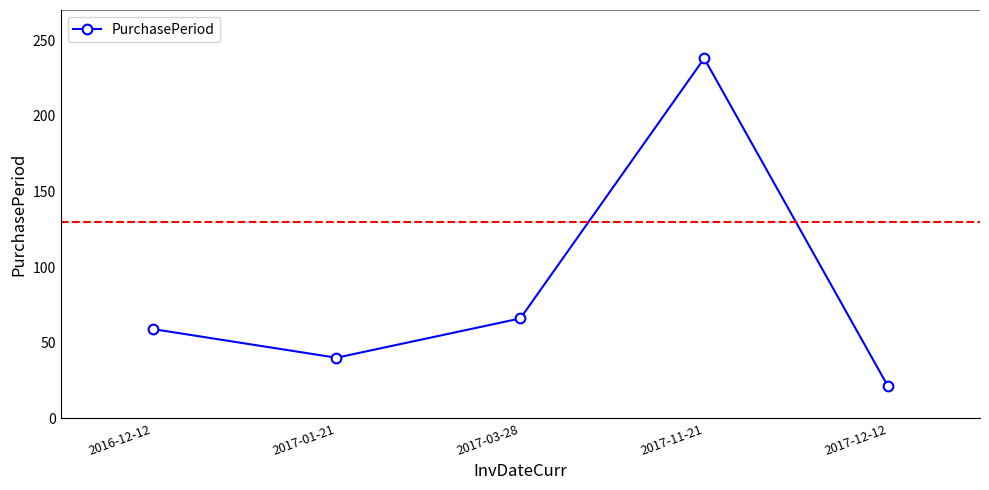

What value does the data have at 2017-03-28, to the nearest 5?

65